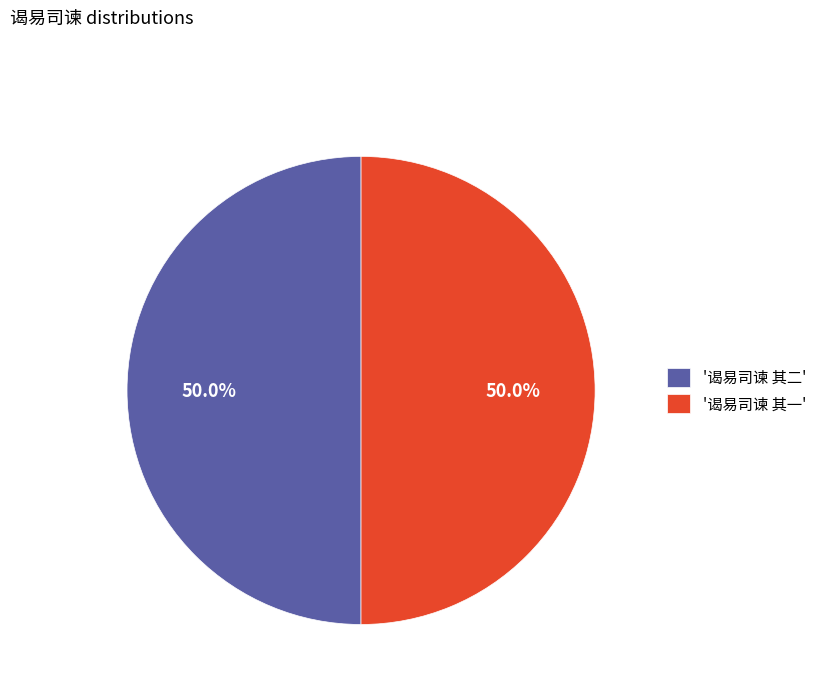

Is the sum of '谒易司谏 其二' and '谒易司谏 其一' greater than half?

Yes